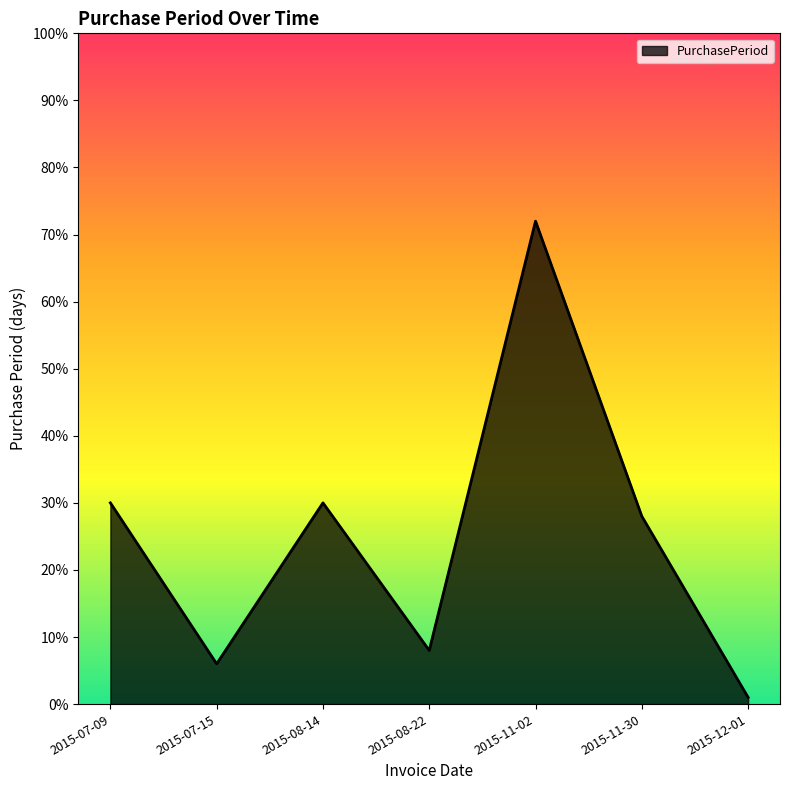

What is the difference between the maximum and minimum values?

71